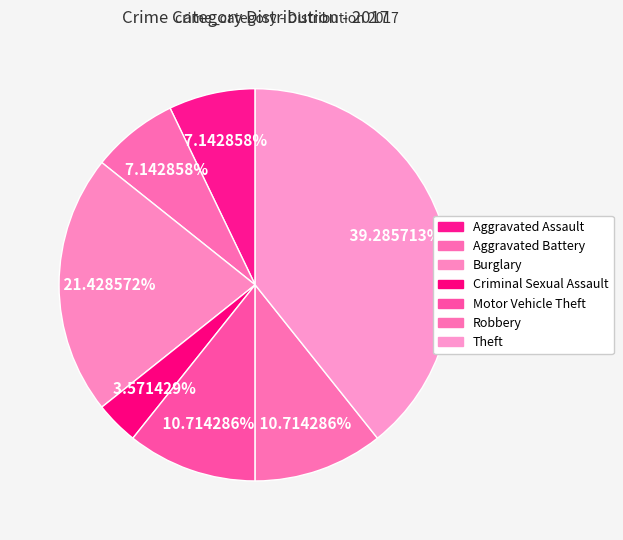

To the nearest percent, what portion does Criminal Sexual Assault represent?

4%